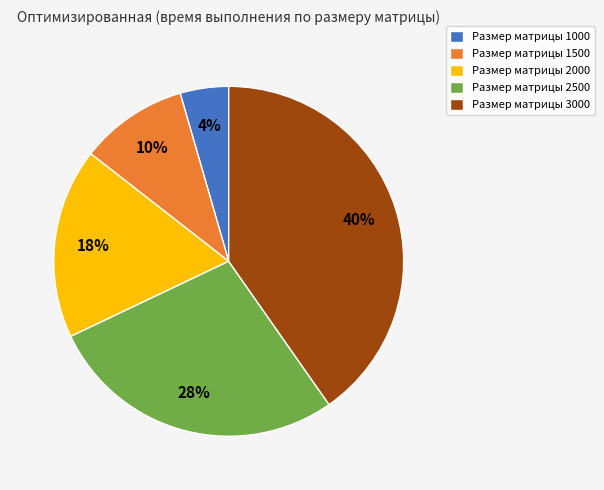

To the nearest percent, what is the difference between the Размер матрицы 3000 and Размер матрицы 1500 slice percentages?

30%